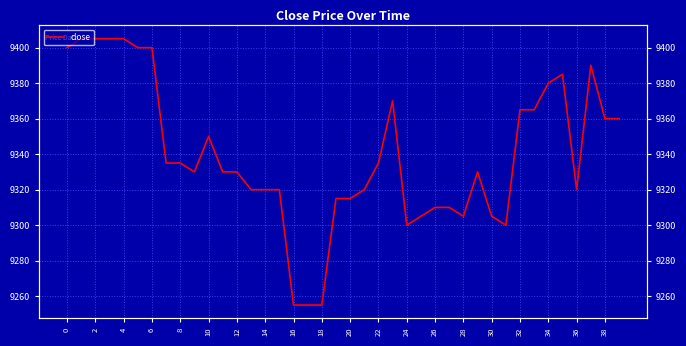

Count the number of data series in this chart.

1